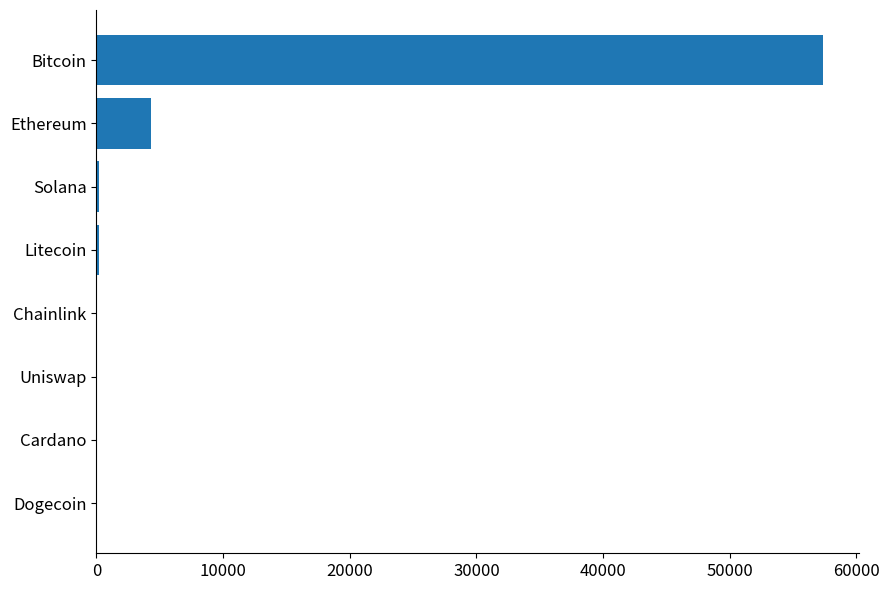

Between Bitcoin and Ethereum, which is larger?

Bitcoin